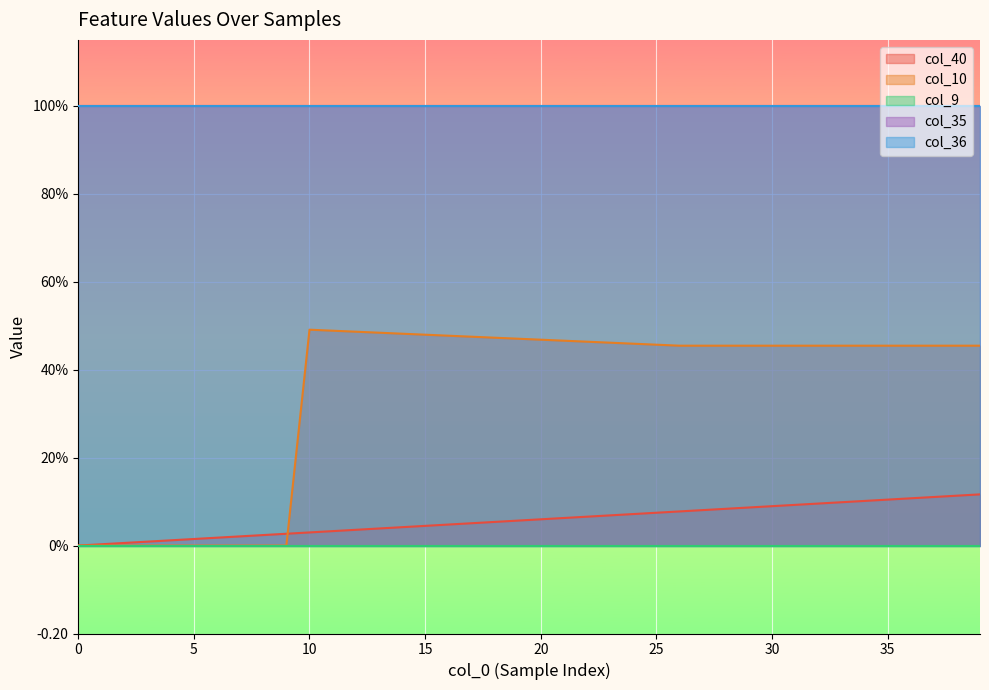

Is the value of col_35 at 18 greater than the value of col_36 at 36?

No